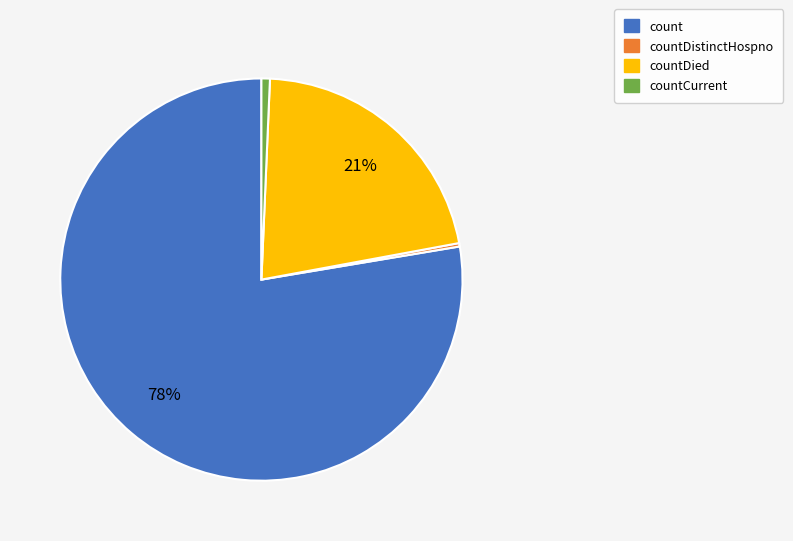

To the nearest percent, what is the average slice percentage?

25%